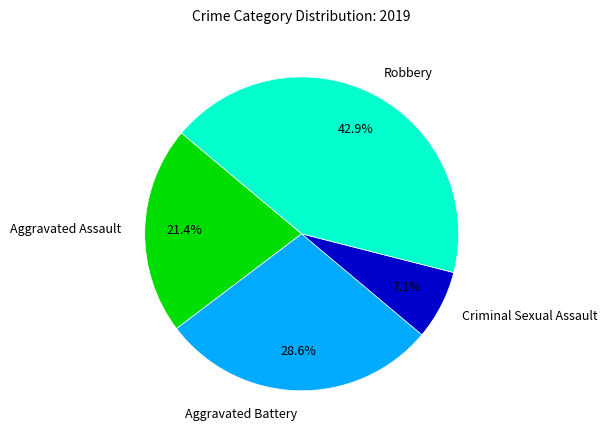

Which has a higher value, Aggravated Battery or Robbery?

Robbery